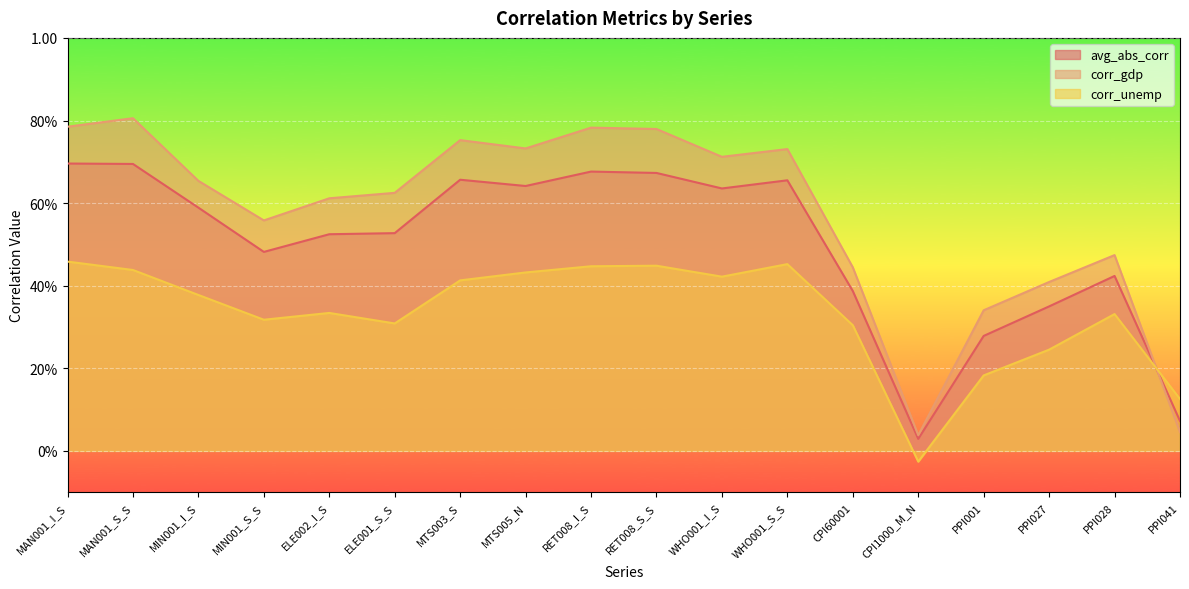

At WHO001_I_S, list the series in order from largest to smallest.

corr_gdp, avg_abs_corr, corr_unemp